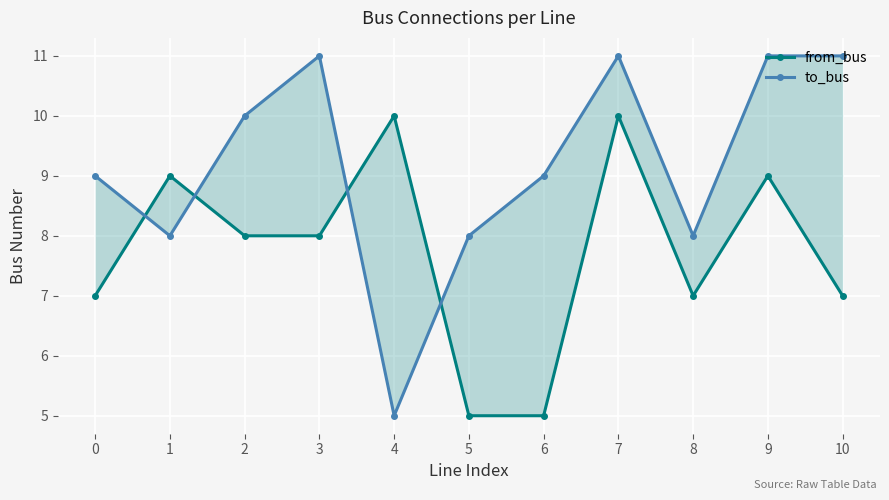

True or false: from_bus has more than 2 interior local peaks.

True